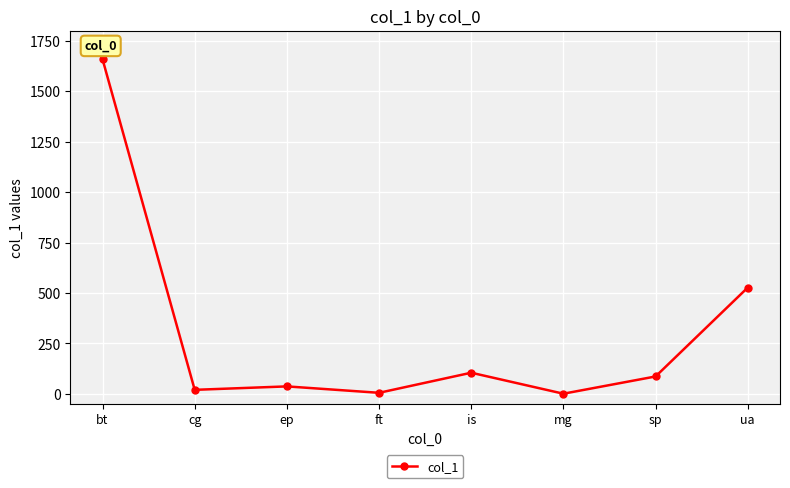

What is the difference between the maximum and second lowest values?

1653.3